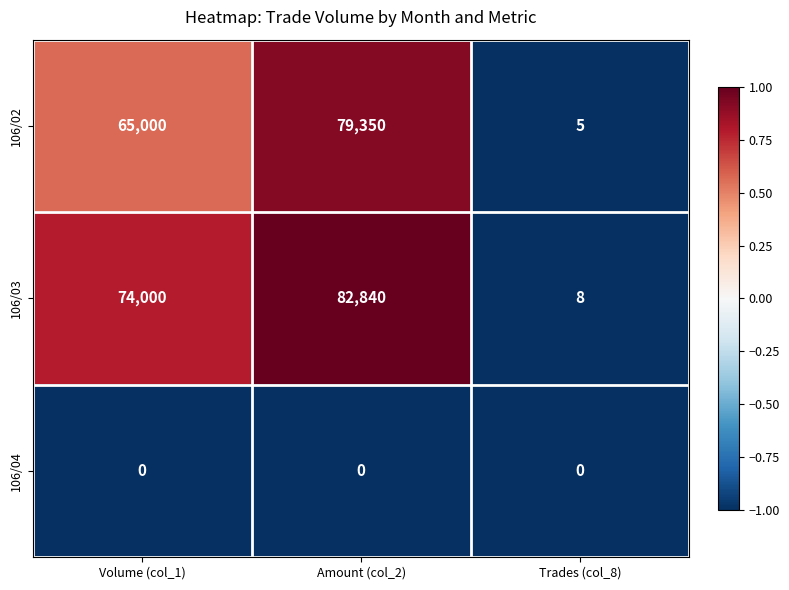

Count the 106/03 values in the range 8 to 82840.

3